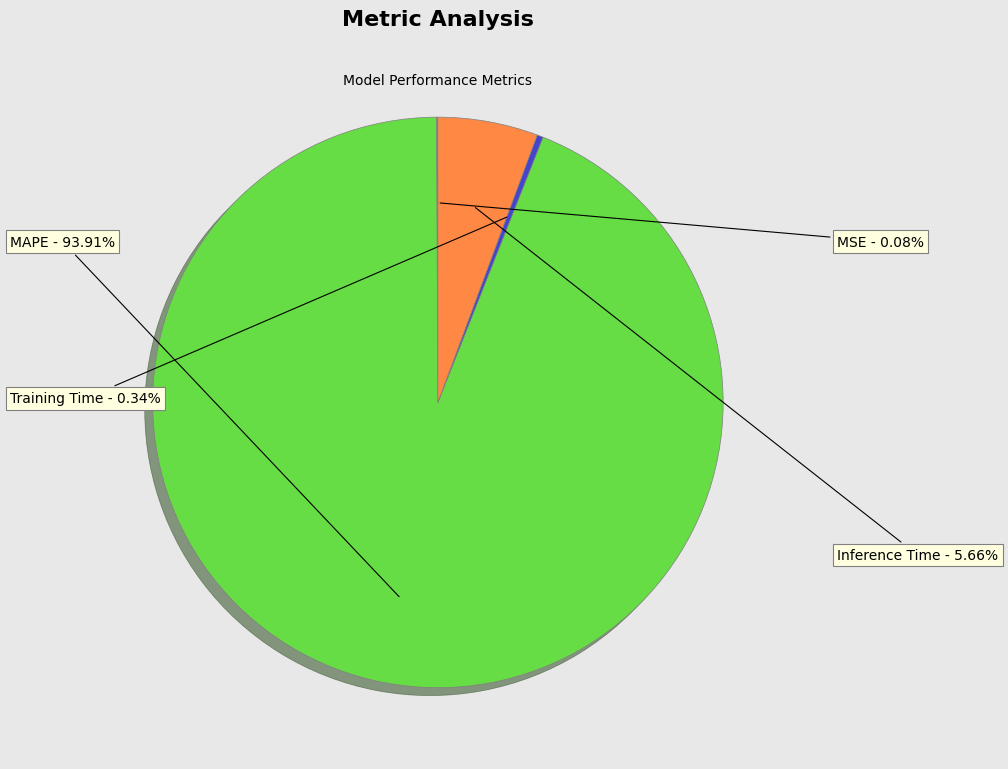

Which has a higher value, Training Time or Inference Time?

Inference Time